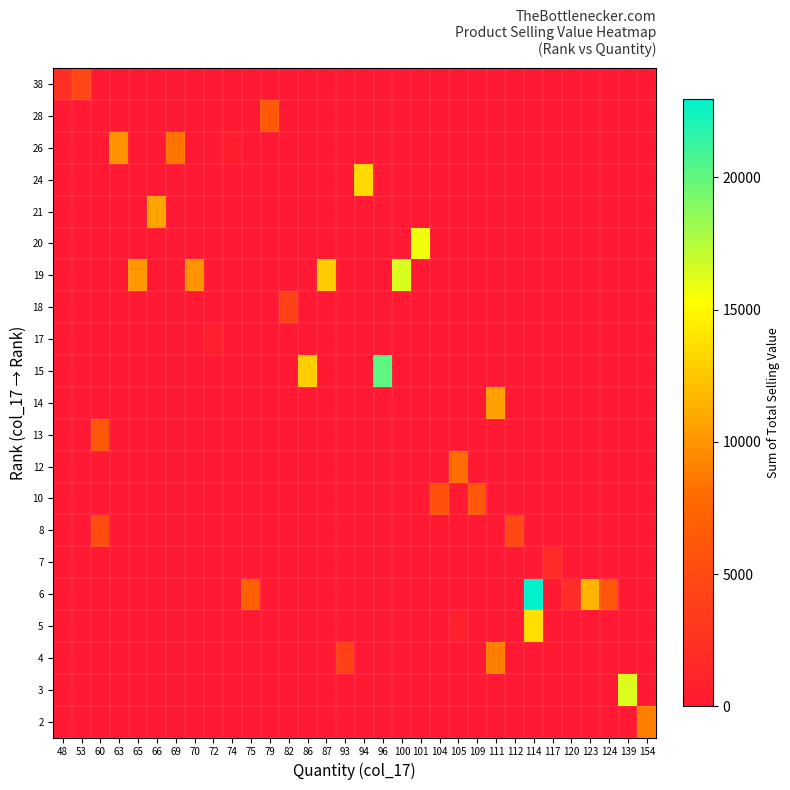

Reading left to right, list all the values displayed in this chart.

row_0: 0.0	0.0	0.0	0.0	0.0	0.0	0.0	0.0	0.0	0.0	0.0	0.0	0.0	0.0	0.0	0.0	0.0	0.0	0.0	0.0	0.0	0.0	0.0	0.0	0.0	0.0	0.0	0.0	0.0	0.0	0.0	8978.2
row_1: 0.0	0.0	0.0	0.0	0.0	0.0	0.0	0.0	0.0	0.0	0.0	0.0	0.0	0.0	0.0	0.0	0.0	0.0	0.0	0.0	0.0	0.0	0.0	0.0	0.0	0.0	0.0	0.0	0.0	0.0	16329.7	0.0
row_2: 0.0	0.0	0.0	0.0	0.0	0.0	0.0	0.0	0.0	0.0	0.0	0.0	0.0	0.0	0.0	3957.2	0.0	0.0	0.0	0.0	0.0	0.0	0.0	8871.1	0.0	0.0	0.0	0.0	0.0	0.0	0.0	0.0
row_3: 0.0	0.0	0.0	0.0	0.0	0.0	0.0	0.0	0.0	0.0	0.0	0.0	0.0	0.0	0.0	0.0	0.0	0.0	0.0	0.0	0.0	703.5	0.0	0.0	0.0	13645.8	0.0	0.0	0.0	0.0	0.0	0.0
row_4: 0.0	0.0	0.0	0.0	0.0	0.0	0.0	0.0	0.0	0.0	7222.5	0.0	0.0	0.0	0.0	0.0	0.0	0.0	0.0	0.0	0.0	0.0	0.0	0.0	0.0	22945.9	0.0	1996.8	11582.9	6056.2	0.0	0.0
row_5: 0.0	0.0	0.0	0.0	0.0	0.0	0.0	0.0	0.0	0.0	0.0	0.0	0.0	0.0	0.0	0.0	0.0	0.0	0.0	0.0	0.0	0.0	0.0	0.0	0.0	0.0	1839.2	0.0	0.0	0.0	0.0	0.0
row_6: 0.0	0.0	5145.6	0.0	0.0	0.0	0.0	0.0	0.0	0.0	0.0	0.0	0.0	0.0	0.0	0.0	0.0	0.0	0.0	0.0	0.0	0.0	0.0	0.0	4682.7	0.0	0.0	0.0	0.0	0.0	0.0	0.0
row_7: 0.0	0.0	0.0	0.0	0.0	0.0	0.0	0.0	0.0	0.0	0.0	0.0	0.0	0.0	0.0	0.0	0.0	0.0	0.0	0.0	5523.4	0.0	6226.1	0.0	0.0	0.0	0.0	0.0	0.0	0.0	0.0	0.0
row_8: 0.0	0.0	0.0	0.0	0.0	0.0	0.0	0.0	0.0	0.0	0.0	0.0	0.0	0.0	0.0	0.0	0.0	0.0	0.0	0.0	0.0	8006.2	0.0	0.0	0.0	0.0	0.0	0.0	0.0	0.0	0.0	0.0
row_9: 0.0	0.0	6249.6	0.0	0.0	0.0	0.0	0.0	0.0	0.0	0.0	0.0	0.0	0.0	0.0	0.0	0.0	0.0	0.0	0.0	0.0	0.0	0.0	0.0	0.0	0.0	0.0	0.0	0.0	0.0	0.0	0.0
row_10: 0.0	0.0	0.0	0.0	0.0	0.0	0.0	0.0	0.0	0.0	0.0	0.0	0.0	0.0	0.0	0.0	0.0	0.0	0.0	0.0	0.0	0.0	0.0	10502.8	0.0	0.0	0.0	0.0	0.0	0.0	0.0	0.0
row_11: 0.0	0.0	0.0	0.0	0.0	0.0	0.0	0.0	0.0	0.0	0.0	0.0	0.0	12853.6	0.0	0.0	0.0	20160.0	0.0	0.0	0.0	0.0	0.0	0.0	0.0	0.0	0.0	0.0	0.0	0.0	0.0	0.0
row_12: 0.0	0.0	0.0	0.0	0.0	0.0	0.0	0.0	599.8	0.0	0.0	0.0	0.0	0.0	0.0	0.0	0.0	0.0	0.0	0.0	0.0	0.0	0.0	0.0	0.0	0.0	0.0	0.0	0.0	0.0	0.0	0.0
row_13: 0.0	0.0	0.0	0.0	0.0	0.0	0.0	0.0	0.0	0.0	0.0	0.0	4035.2	0.0	0.0	0.0	0.0	0.0	0.0	0.0	0.0	0.0	0.0	0.0	0.0	0.0	0.0	0.0	0.0	0.0	0.0	0.0
row_14: 0.0	0.0	0.0	0.0	10202.4	0.0	0.0	9909.9	0.0	0.0	0.0	0.0	0.0	0.0	12764.6	0.0	0.0	0.0	16428.0	0.0	0.0	0.0	0.0	0.0	0.0	0.0	0.0	0.0	0.0	0.0	0.0	0.0
row_15: 0.0	0.0	0.0	0.0	0.0	0.0	0.0	0.0	0.0	0.0	0.0	0.0	0.0	0.0	0.0	0.0	0.0	0.0	0.0	15716.6	0.0	0.0	0.0	0.0	0.0	0.0	0.0	0.0	0.0	0.0	0.0	0.0
row_16: 0.0	0.0	0.0	0.0	0.0	10727.6	0.0	0.0	0.0	0.0	0.0	0.0	0.0	0.0	0.0	0.0	0.0	0.0	0.0	0.0	0.0	0.0	0.0	0.0	0.0	0.0	0.0	0.0	0.0	0.0	0.0	0.0
row_17: 0.0	0.0	0.0	0.0	0.0	0.0	0.0	0.0	0.0	0.0	0.0	0.0	0.0	0.0	0.0	0.0	13423.2	0.0	0.0	0.0	0.0	0.0	0.0	0.0	0.0	0.0	0.0	0.0	0.0	0.0	0.0	0.0
row_18: 0.0	0.0	0.0	9877.1	0.0	0.0	8423.5	0.0	0.0	581.6	0.0	0.0	0.0	0.0	0.0	0.0	0.0	0.0	0.0	0.0	0.0	0.0	0.0	0.0	0.0	0.0	0.0	0.0	0.0	0.0	0.0	0.0
row_19: 0.0	0.0	0.0	0.0	0.0	0.0	0.0	0.0	0.0	0.0	0.0	6394.3	0.0	0.0	0.0	0.0	0.0	0.0	0.0	0.0	0.0	0.0	0.0	0.0	0.0	0.0	0.0	0.0	0.0	0.0	0.0	0.0
row_20: 2291.0	4531.5	0.0	0.0	0.0	0.0	0.0	0.0	0.0	0.0	0.0	0.0	0.0	0.0	0.0	0.0	0.0	0.0	0.0	0.0	0.0	0.0	0.0	0.0	0.0	0.0	0.0	0.0	0.0	0.0	0.0	0.0